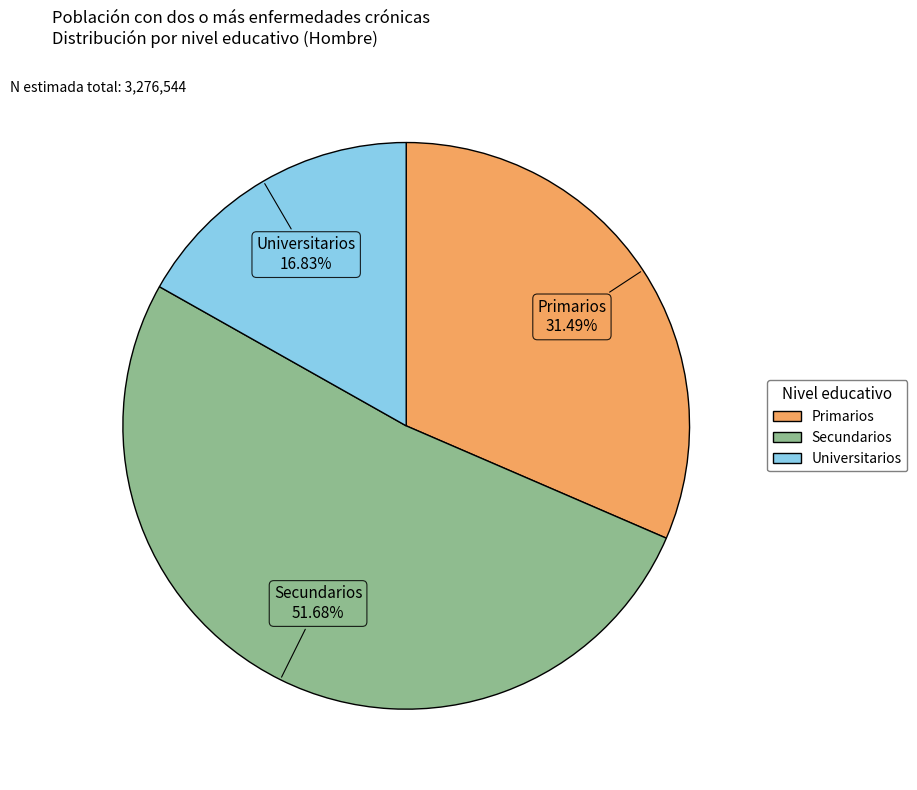

The Universitarios slice represents 24% of the pie. True or false?

False